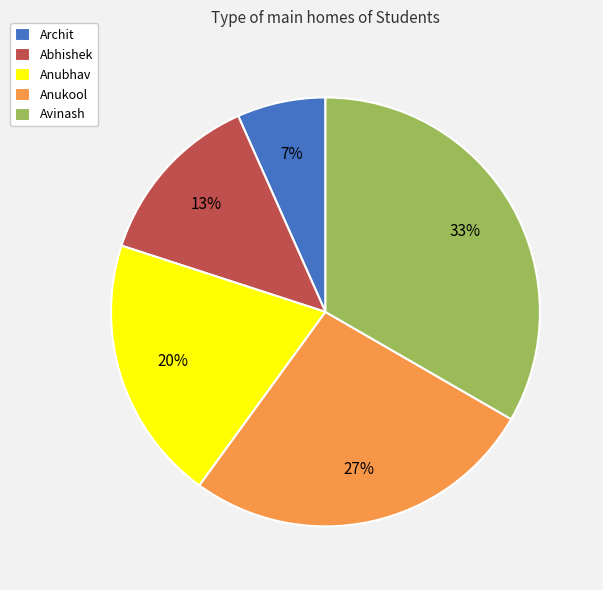

To the nearest percent, what is the difference between the Archit and Anubhav slice percentages?

13%